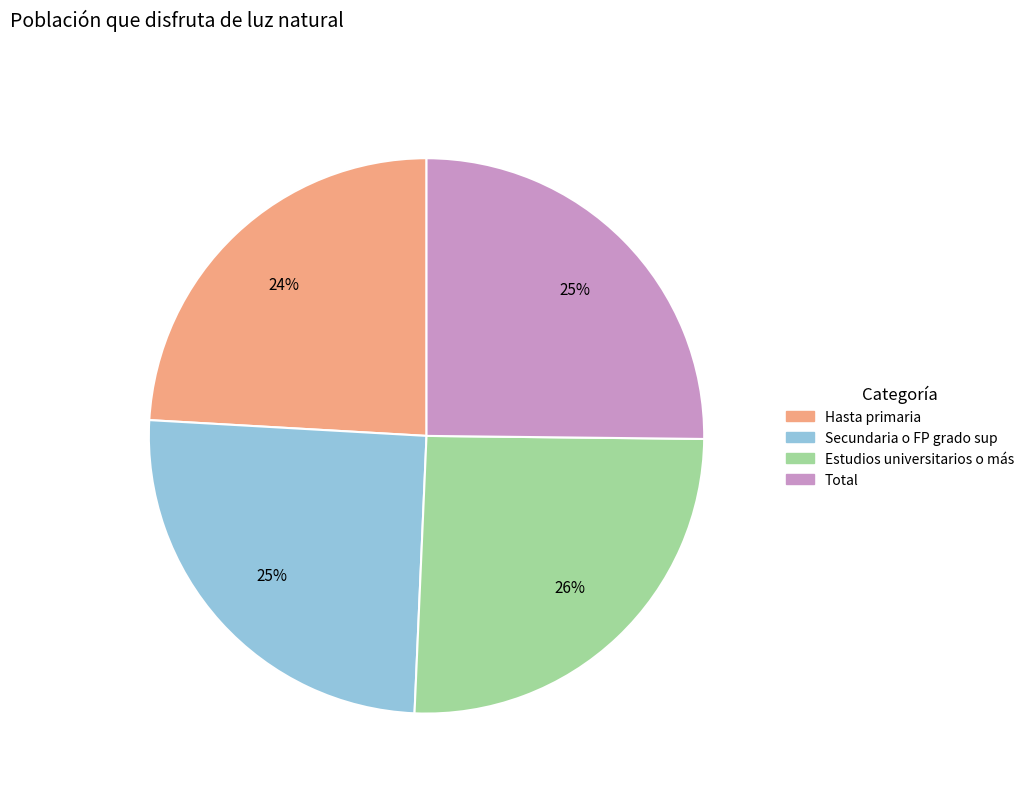

To the nearest percent, what is the average slice percentage?

25%